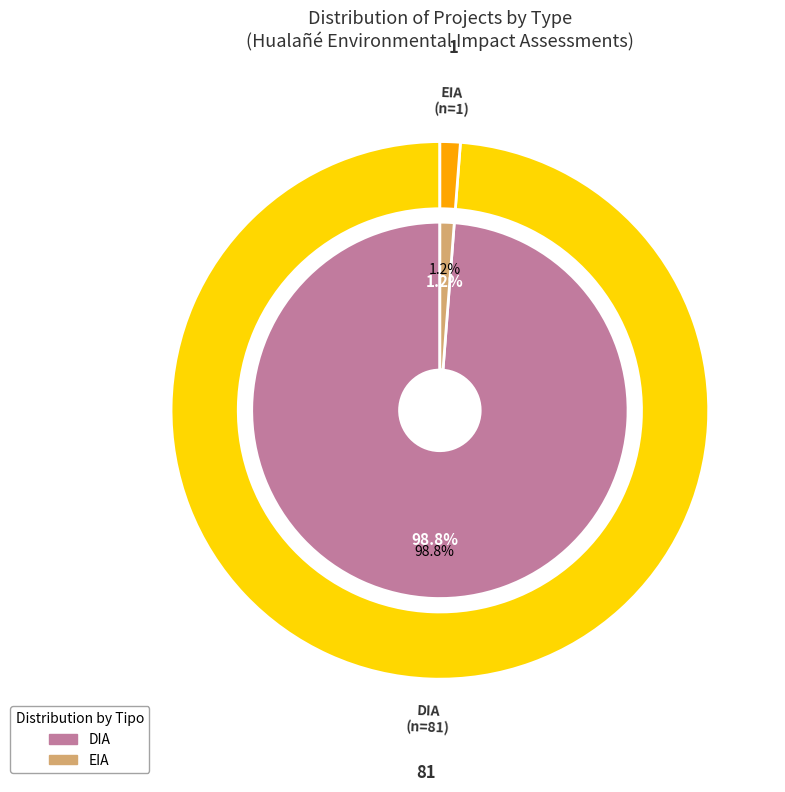

Which slice represents more than half of the pie?

DIA